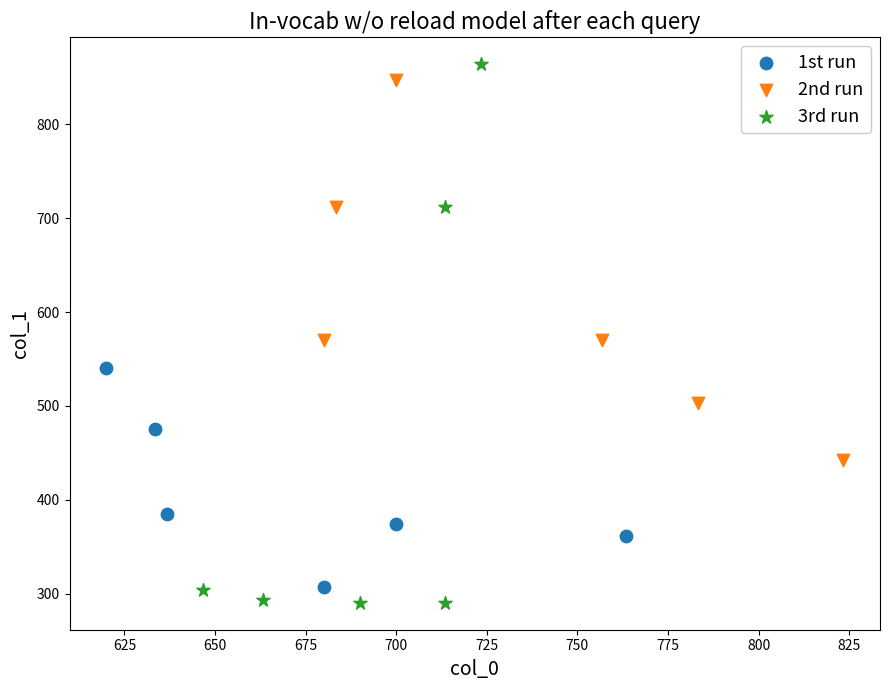

Which series has the widest spread of Y values?

3rd run